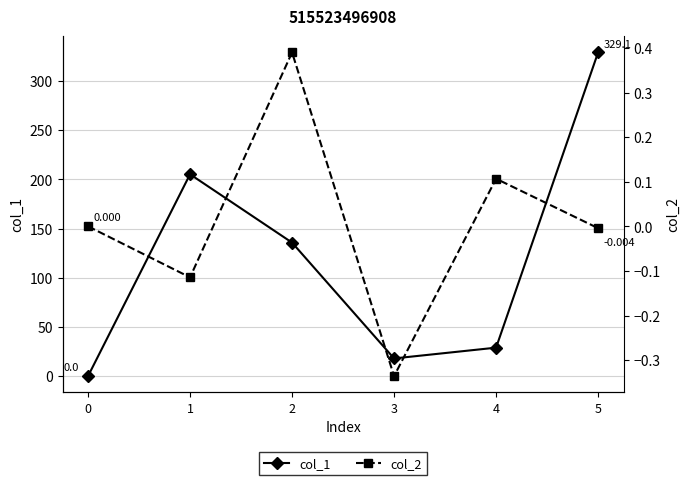

True or false: col_1 and col_2 intersect in this chart.

False